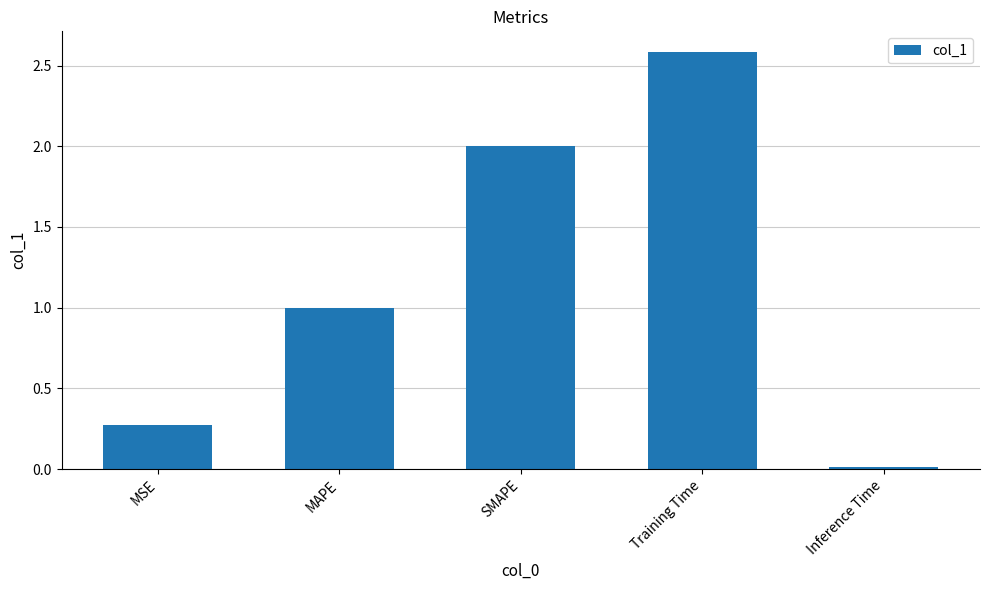

What is the greatest value displayed?

2.6